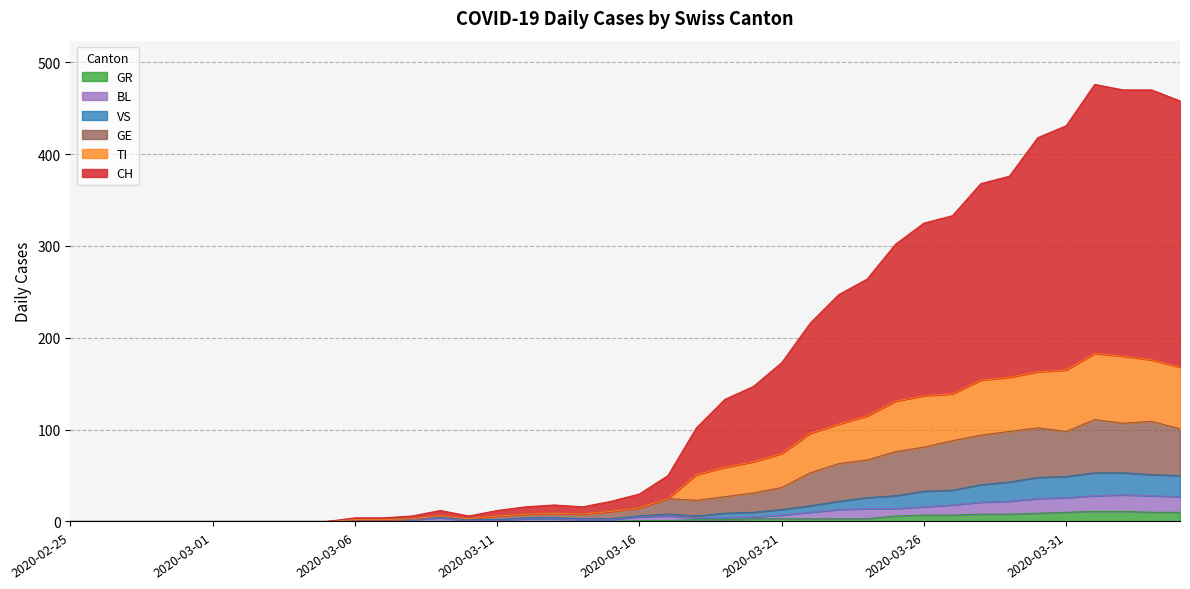

Which category has the highest value across all series?

2020-04-01